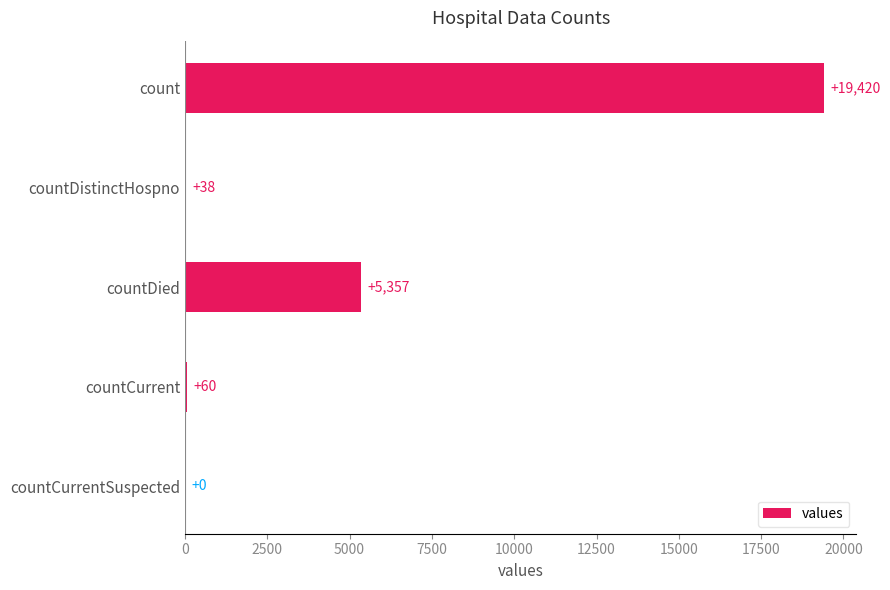

What is the sum of the values at countCurrentSuspected and countCurrent?

60